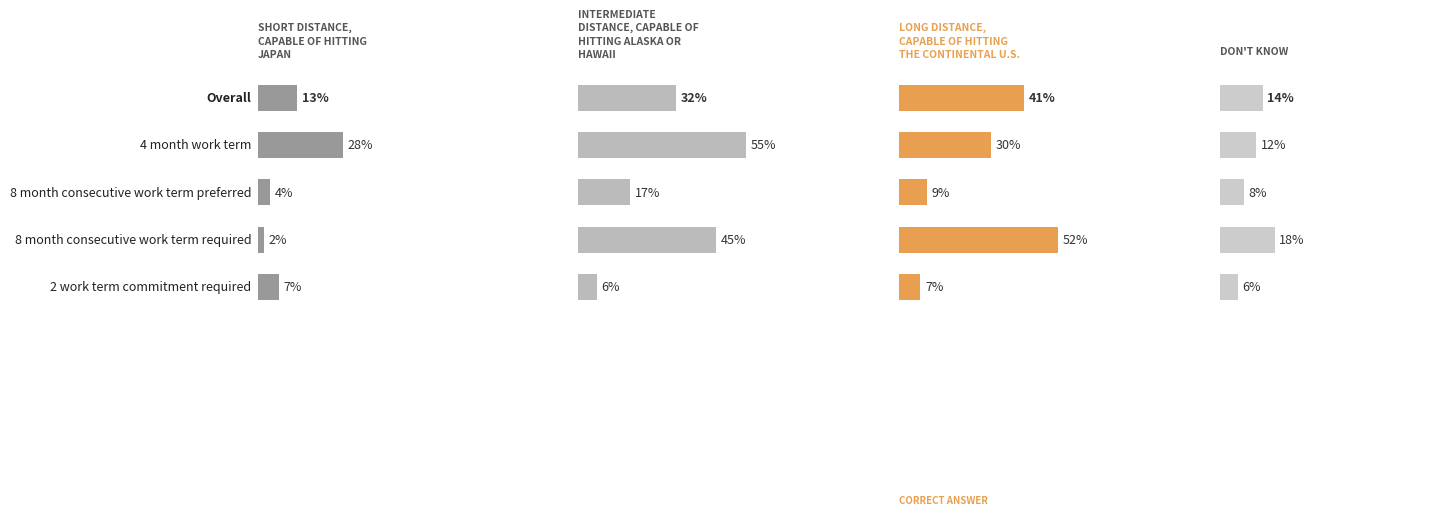

What is the smallest value displayed?

2